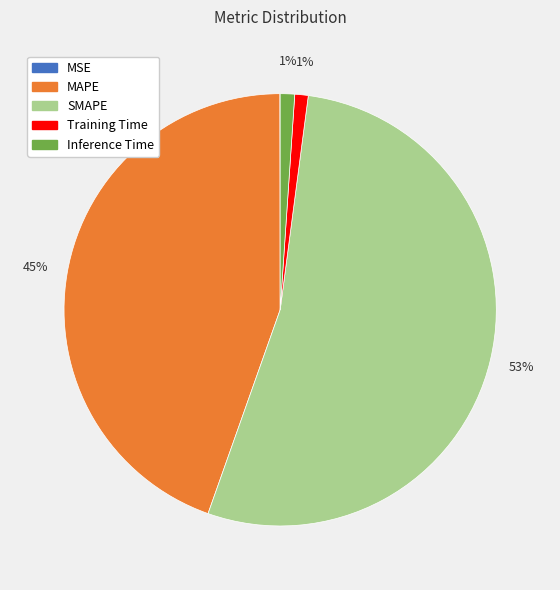

What is the largest slice in the pie chart?

SMAPE